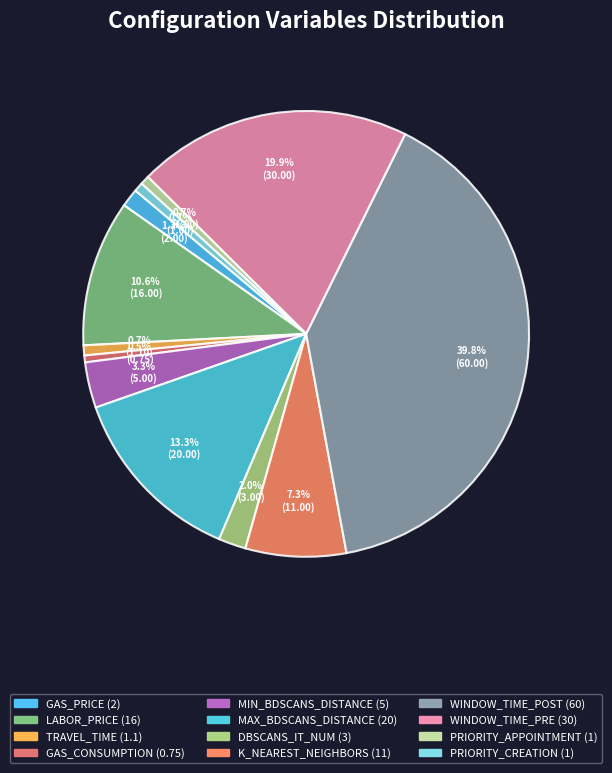

The LABOR_PRICE slice represents 11% of the pie. True or false?

True